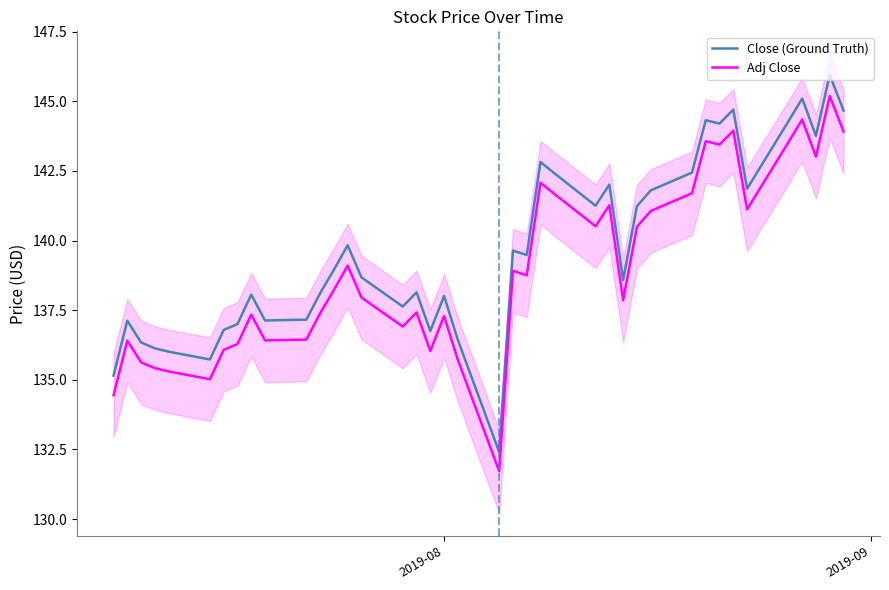

True or false: Close (Ground Truth) and Adj Close intersect in this chart.

False